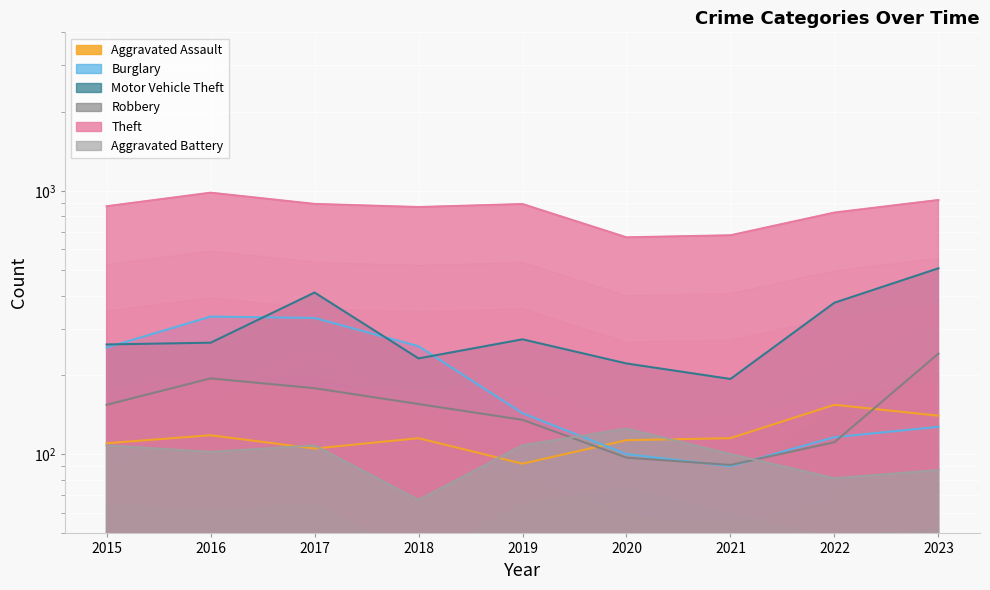

Is the value of Motor Vehicle Theft at 2019 greater than the value of Robbery at 2017?

Yes